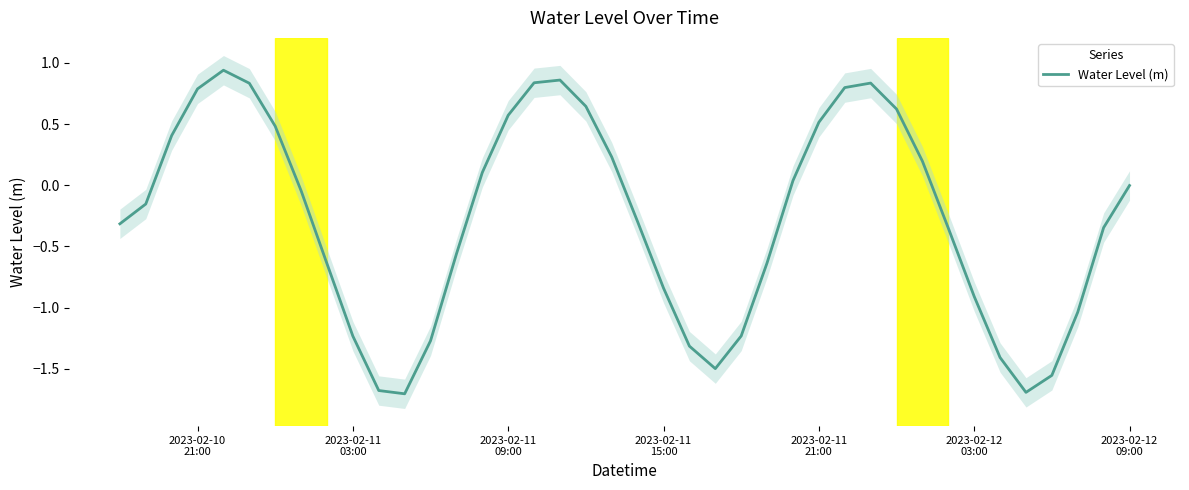

How many categories are shown in the chart?

40